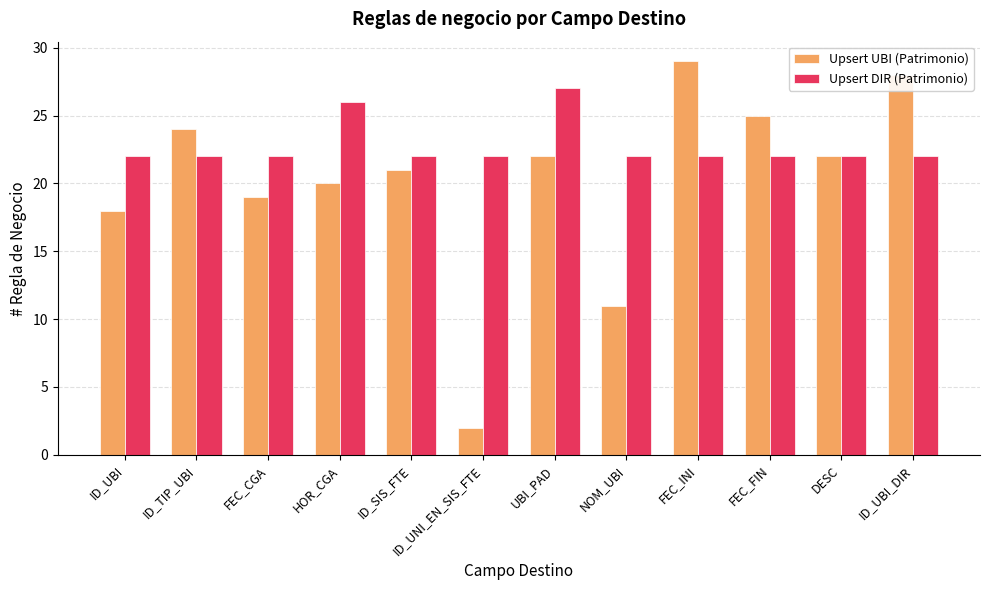

Which category has the highest value in the Upsert DIR (Patrimonio) series?

UBI_PAD